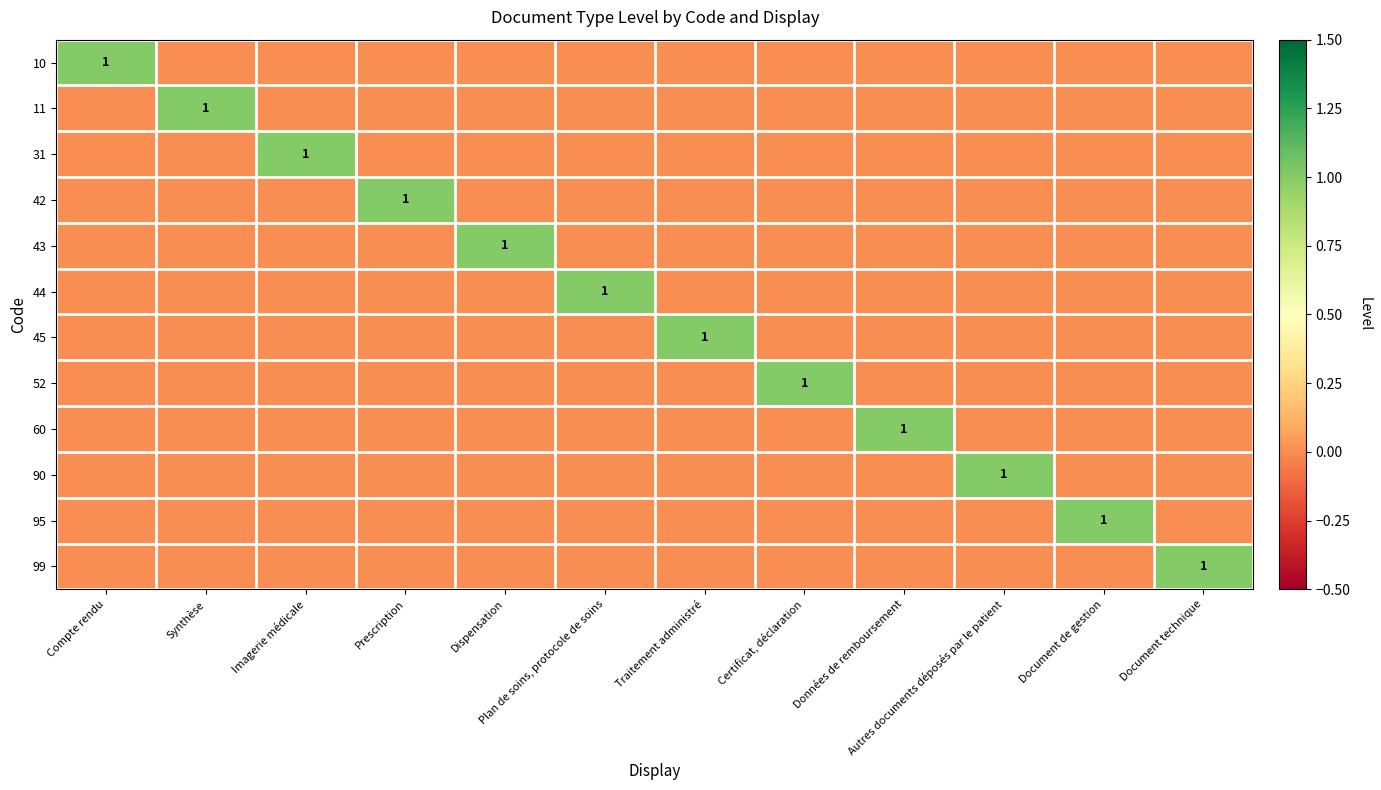

The 31 series shows 1 at Imagerie médicale. True or false?

True